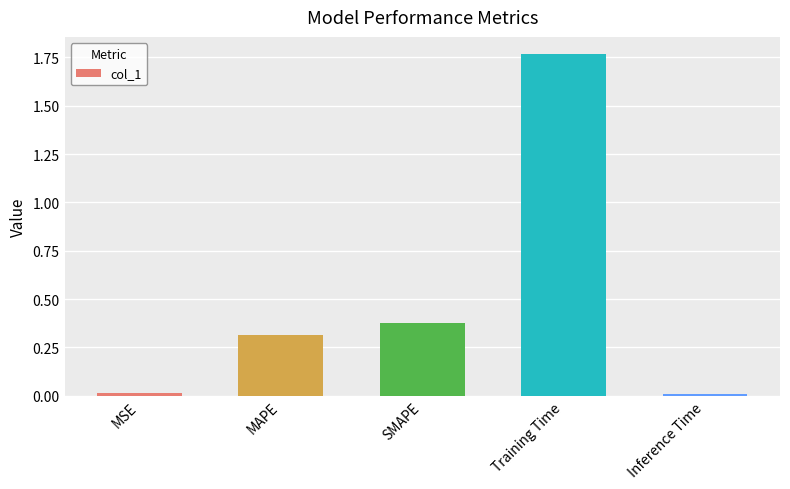

What is the value of the 2nd bar from the left?

0.3